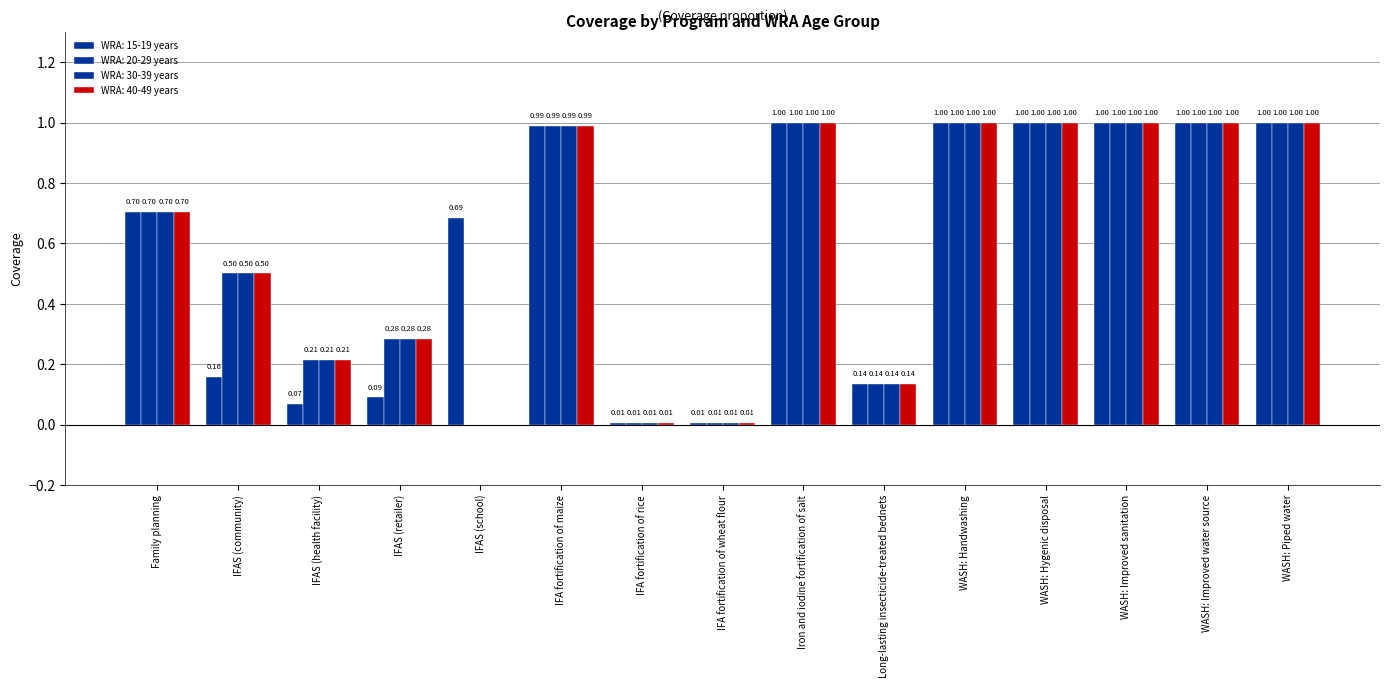

What position from the right is IFA fortification of wheat flour?

8